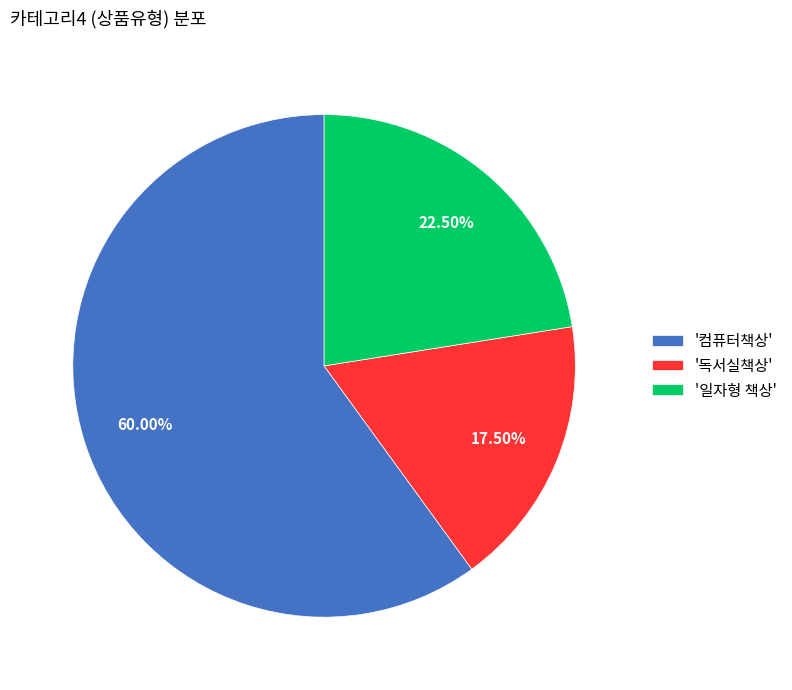

What is the ratio of the value at '일자형 책상' to the value at '컴퓨터책상'?

0.4